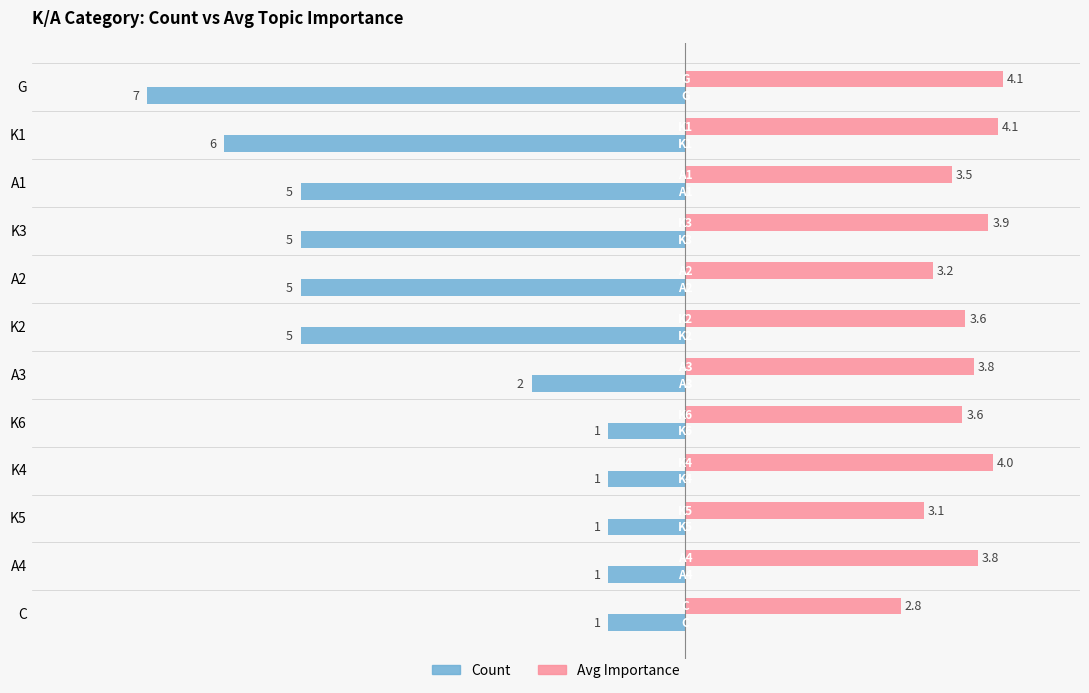

How many data points does each series have?

12